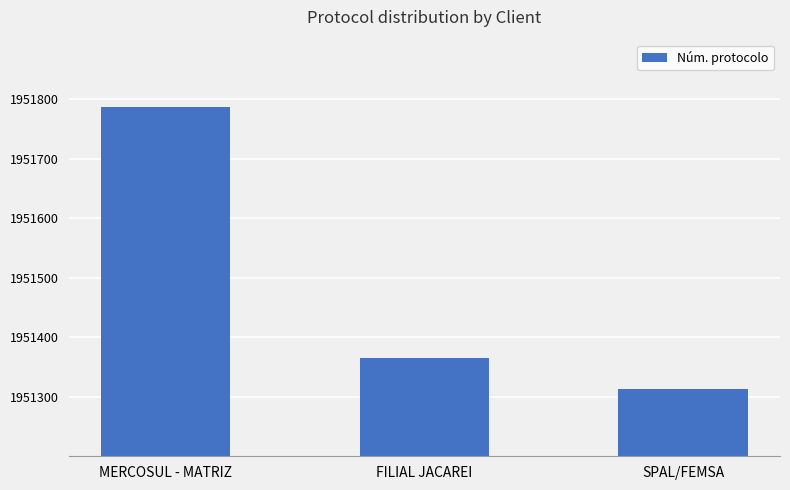

What is the average value?

1951488